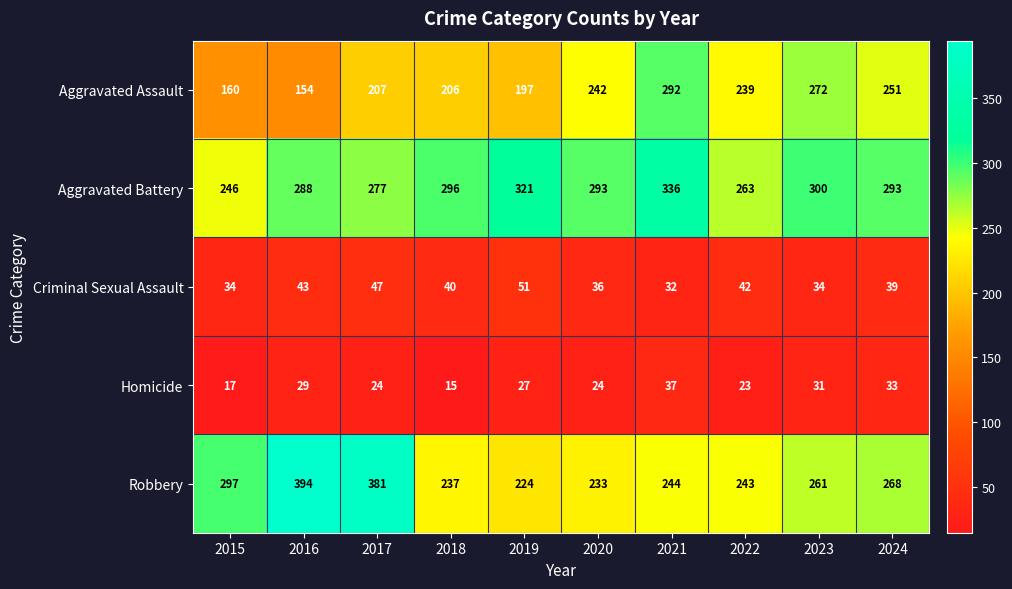

Which series has the largest total across all categories?

Aggravated Battery